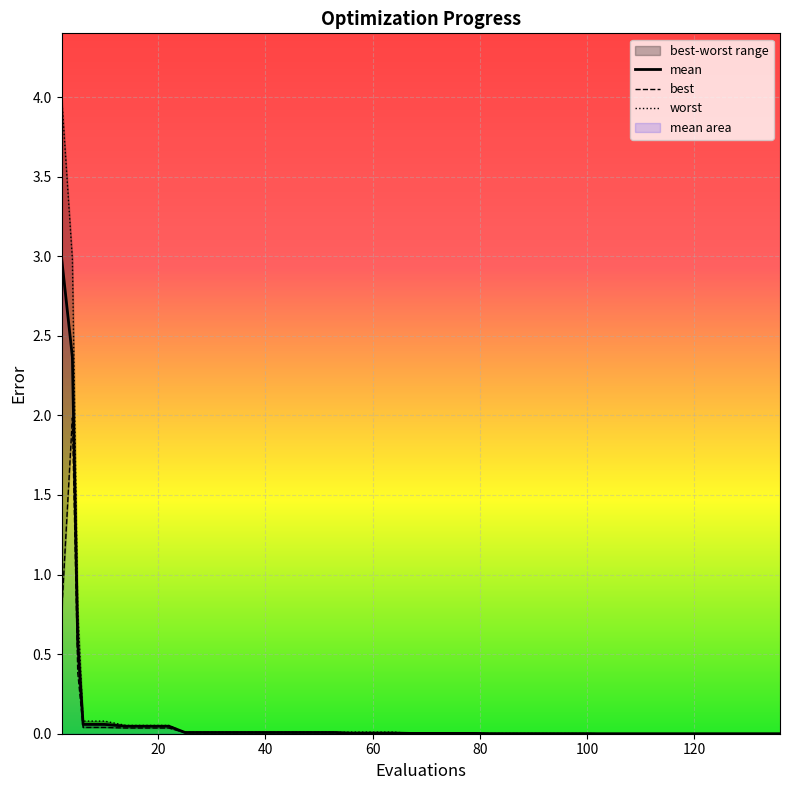

Which series has the widest spread of values?

worst